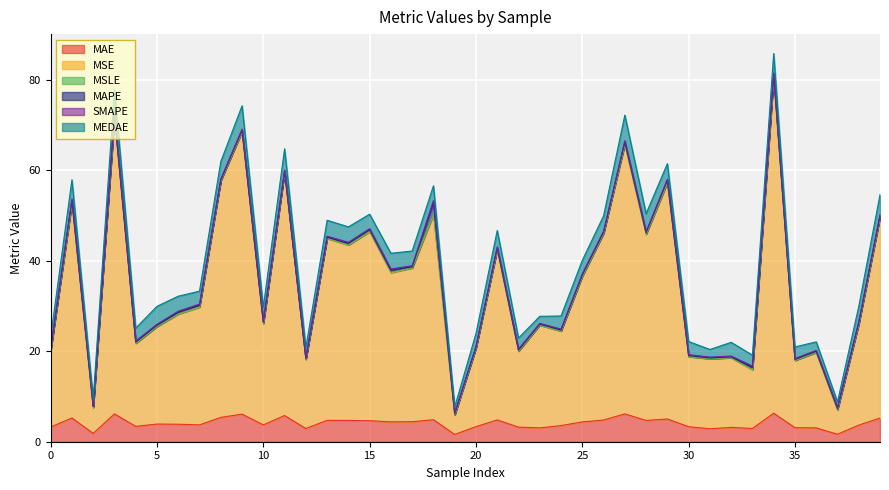

Reading right to left, what are all the values shown in this chart?

MAE: 5.2	3.7	1.7	3.1	3.1	6.3	2.9	3.2	2.9	3.3	5.0	4.7	6.2	4.8	4.4	3.6	3.1	3.2	4.8	3.3	1.6	4.9	4.4	4.4	4.6	4.7	4.7	2.9	5.8	3.7	6.1	5.4	3.7	3.9	3.9	3.4	6.2	1.8	5.3	3.2
MSE: 44.3	22.3	5.4	16.6	14.9	74.4	12.9	15.4	15.5	15.5	52.2	41.1	59.5	41.2	32.2	20.9	22.7	16.8	37.7	17.3	4.3	45.3	34.0	32.9	41.8	38.7	40.2	15.3	53.8	22.4	62.4	52.3	26.0	24.3	21.5	18.3	65.6	5.7	47.4	16.9
MSLE: 0.1	0.1	0.1	0.1	0.0	0.2	0.1	0.0	0.0	0.1	0.2	0.1	0.2	0.1	0.1	0.1	0.1	0.1	0.1	0.0	0.1	0.3	0.1	0.2	0.1	0.1	0.1	0.0	0.0	0.1	0.1	0.1	0.1	0.1	0.1	0.1	0.1	0.1	0.2	0.0
MAPE: 0.3	0.3	0.3	0.2	0.2	0.4	0.4	0.2	0.2	0.2	0.4	0.3	0.4	0.2	0.3	0.2	0.2	0.2	0.3	0.2	0.2	2.5	0.2	0.4	0.3	0.3	0.2	0.2	0.2	0.3	0.3	0.2	0.3	0.3	0.2	0.2	0.3	0.2	0.5	0.2
SMAPE: 0.2	0.2	0.2	0.2	0.2	0.3	0.3	0.2	0.2	0.2	0.2	0.2	0.3	0.2	0.2	0.2	0.2	0.2	0.2	0.2	0.2	0.3	0.2	0.3	0.2	0.2	0.2	0.2	0.2	0.2	0.2	0.2	0.3	0.3	0.2	0.2	0.3	0.2	0.3	0.2
MEDAE: 4.4	3.4	1.2	1.9	2.6	4.3	2.4	3.0	1.7	2.9	3.4	4.0	5.6	3.4	3.0	2.9	1.6	2.4	3.6	2.8	1.3	3.3	3.3	3.5	3.2	3.4	3.5	2.2	4.7	3.1	5.2	3.8	2.8	3.3	4.0	2.8	5.5	1.4	4.2	2.7